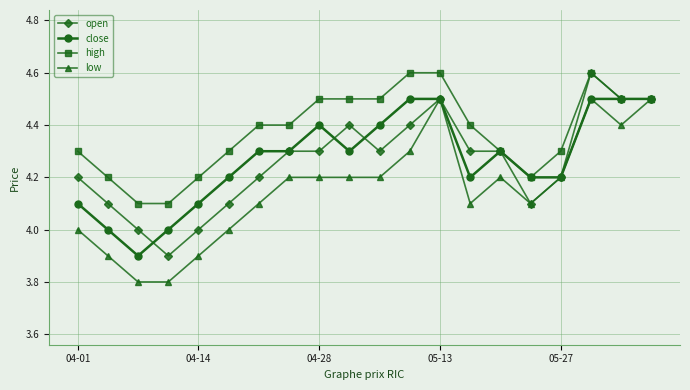

How many distinct data groups are displayed?

4